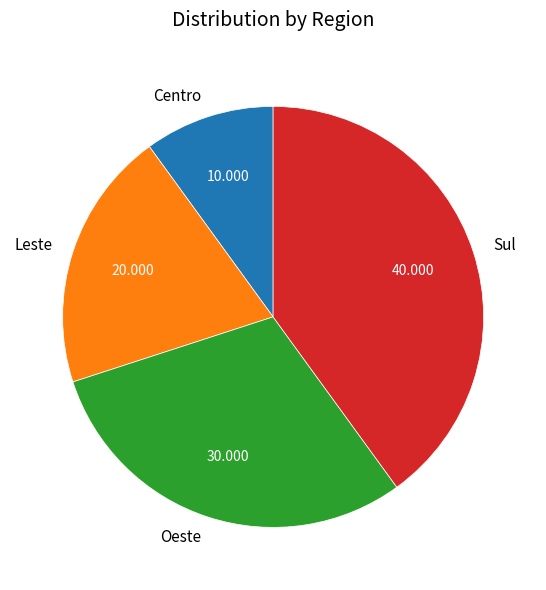

How many segments does this pie chart have?

4